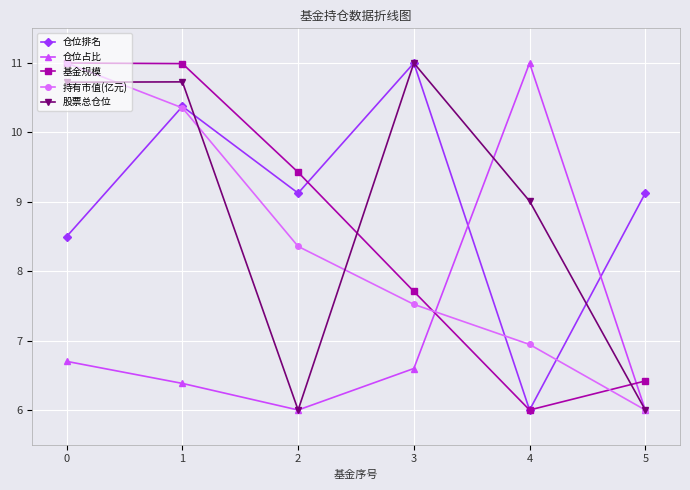

What is the spread (max minus min) of values at 0?

4.3